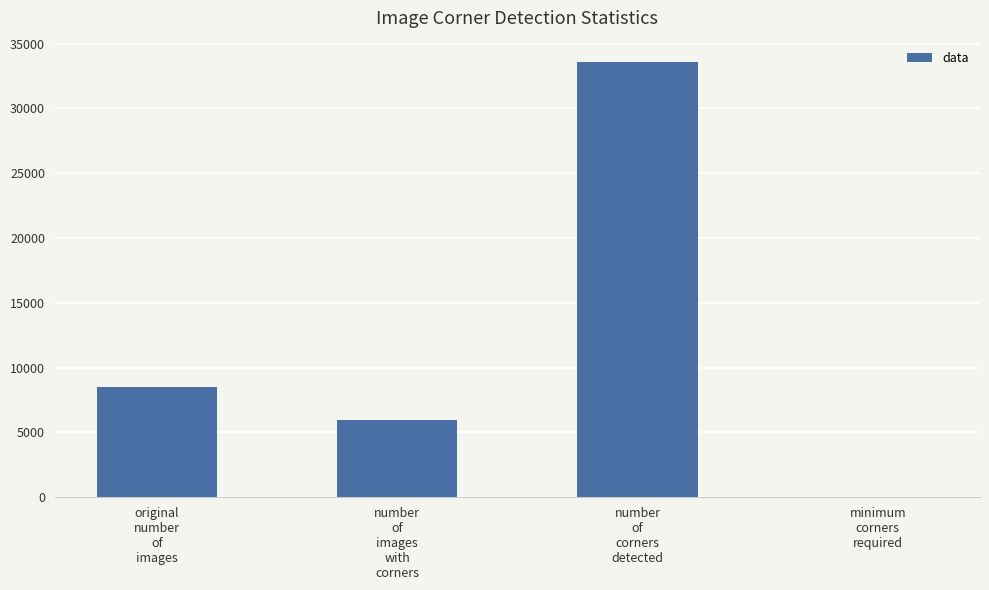

What is the greatest value displayed?

33553